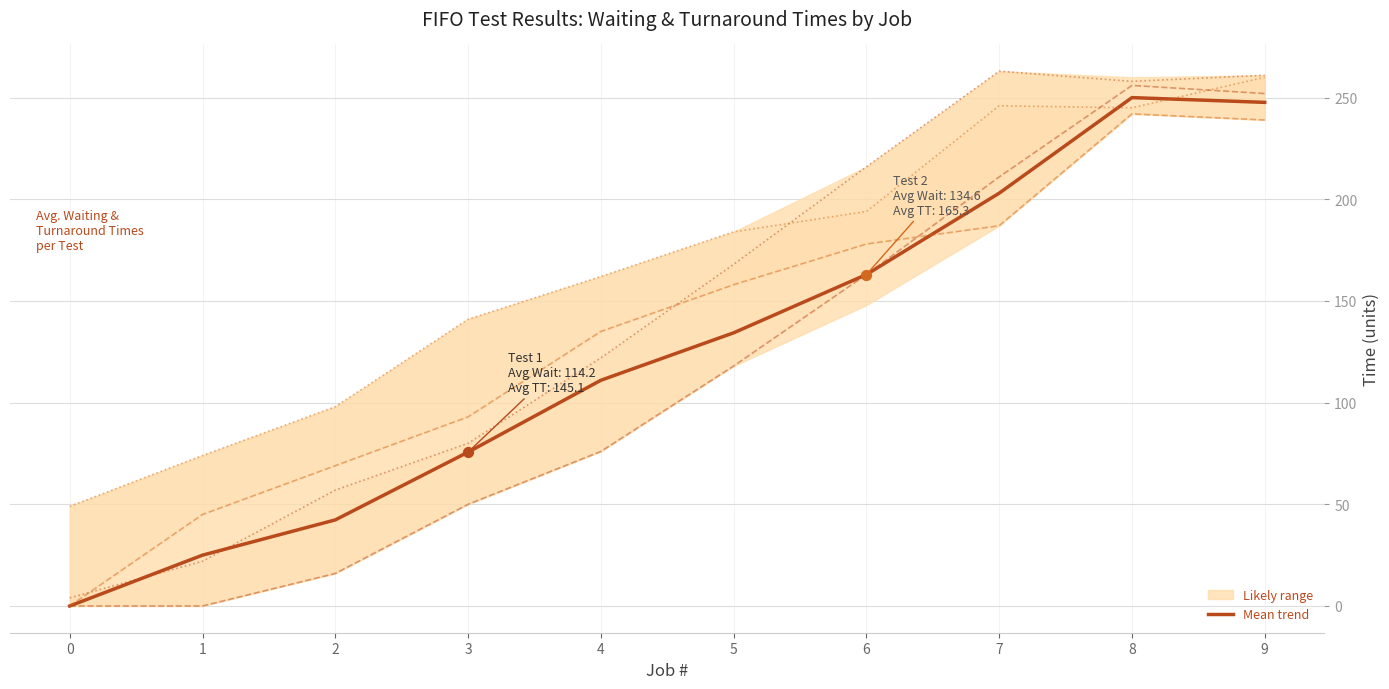

At which category is the sum across all series the highest?

9